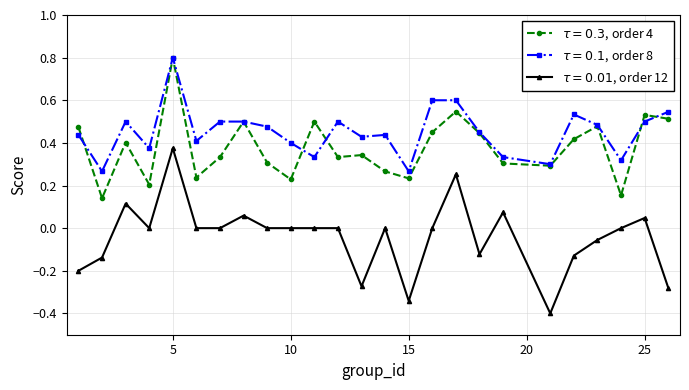

How many data points does each series have?

25